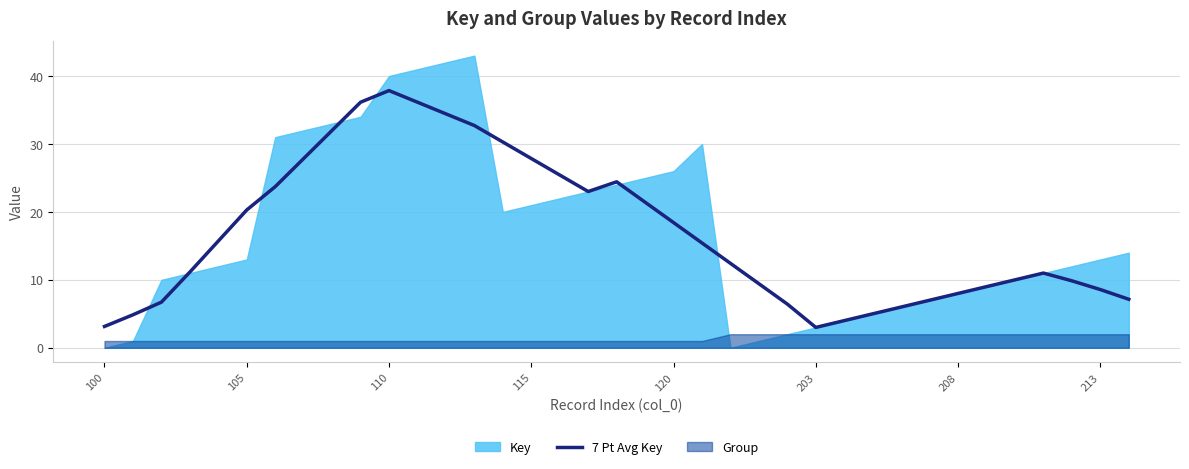

Does the chart have visible grid lines?

Yes